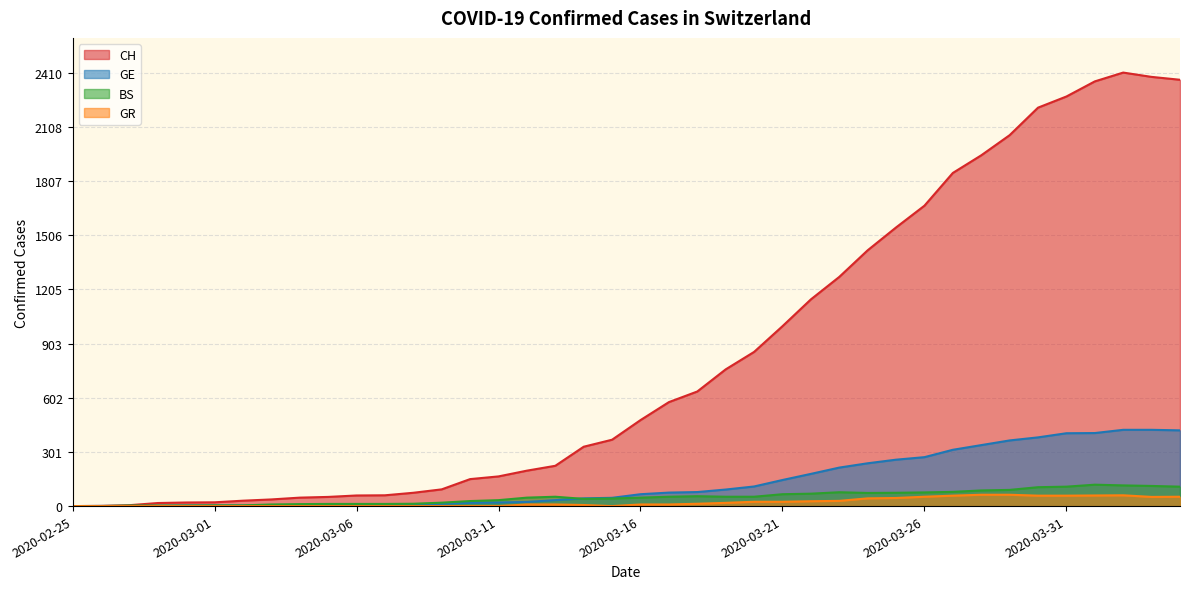

What are all the series names shown in the legend?

CH, GE, BS, GR